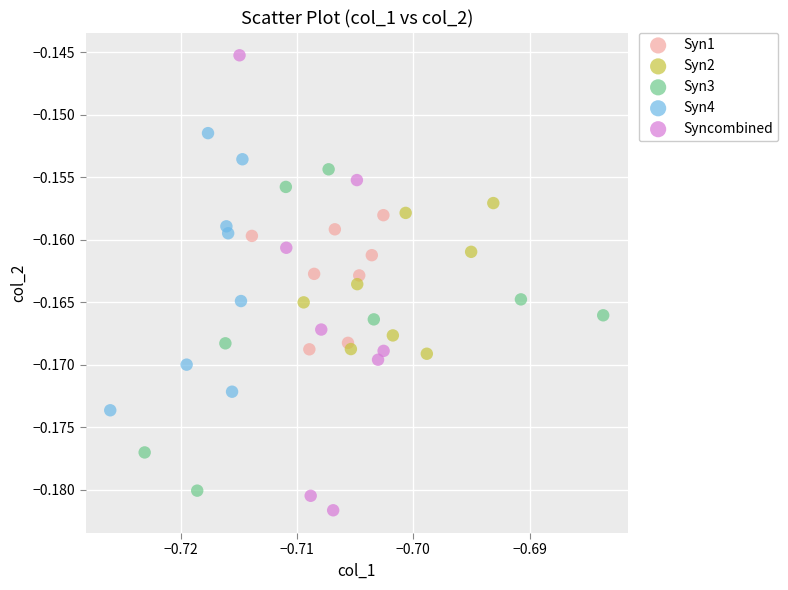

Which series contains the highest Y value?

Syncombined